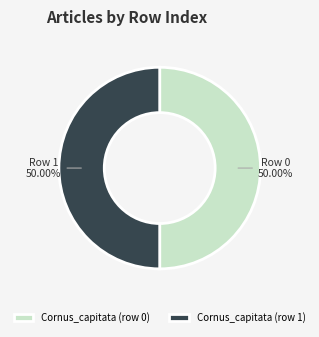

How many segments does this pie chart have?

2